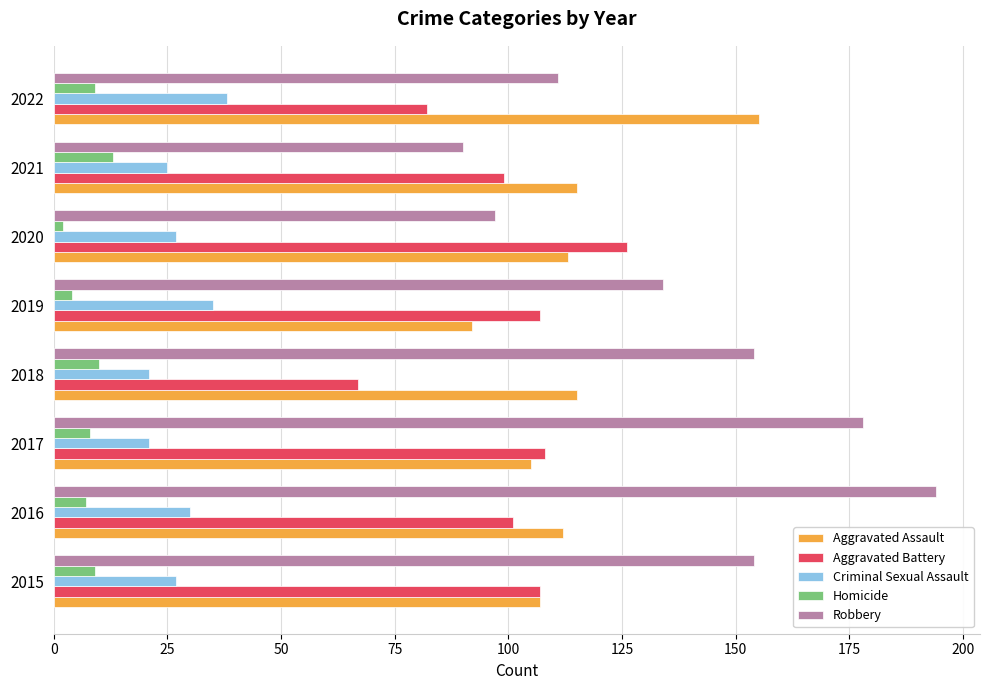

Rank the series by their maximum value, from lowest to highest.

Homicide, Criminal Sexual Assault, Aggravated Battery, Aggravated Assault, Robbery